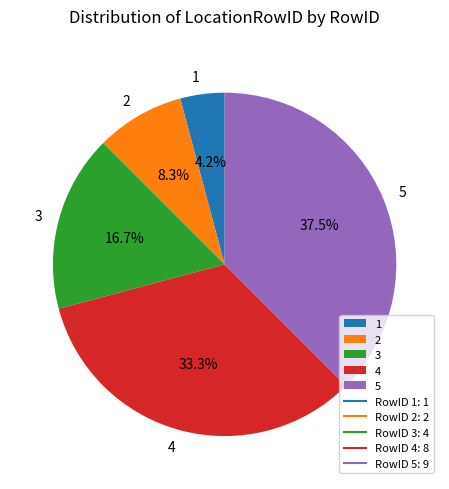

To the nearest percent, what is the difference between the 5 and 3 slice percentages?

21%